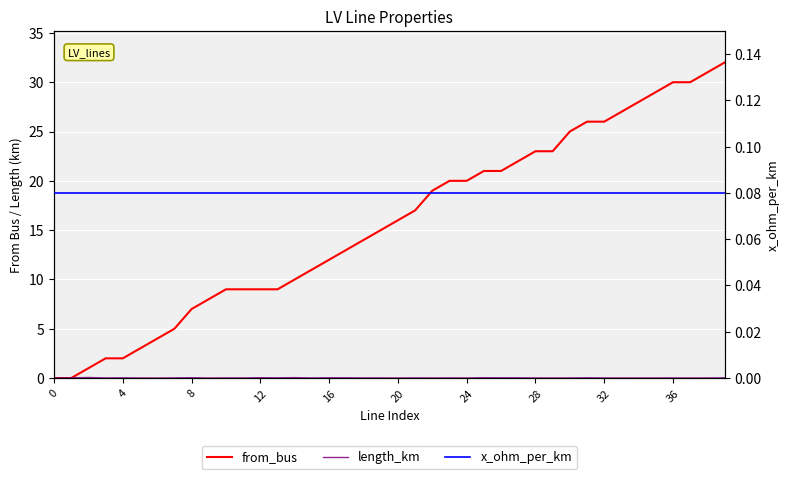

At which category is the sum across all series the highest?

39